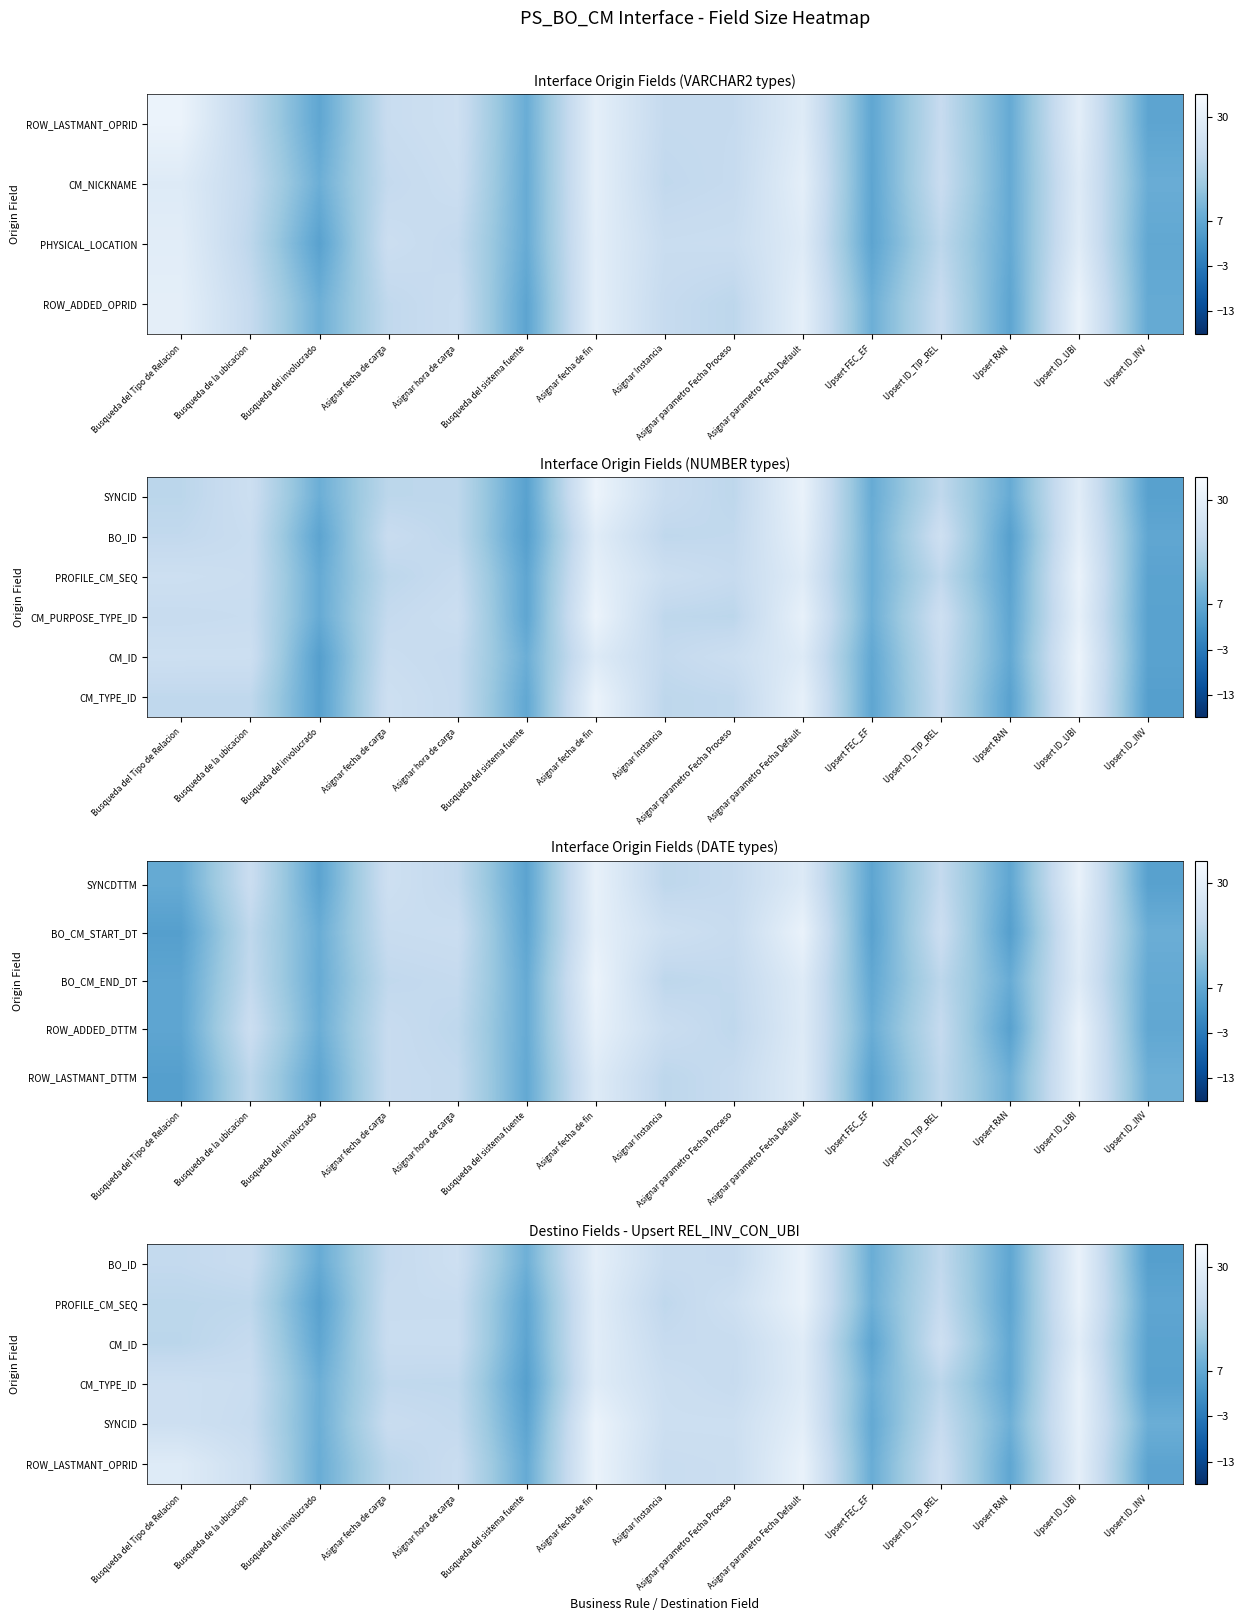

True or false: row_1 has a value of 2.5 at Busqueda del involucrado.

False